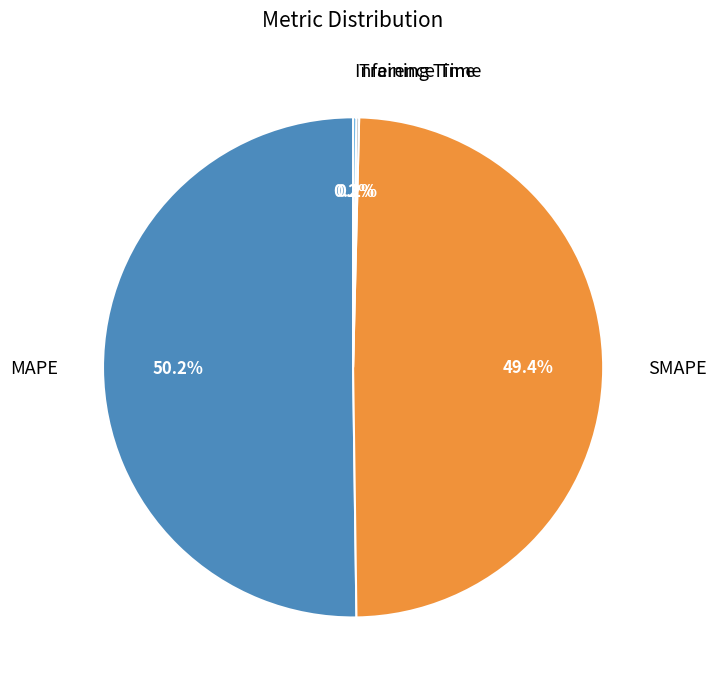

Which slice represents more than half of the pie?

MAPE